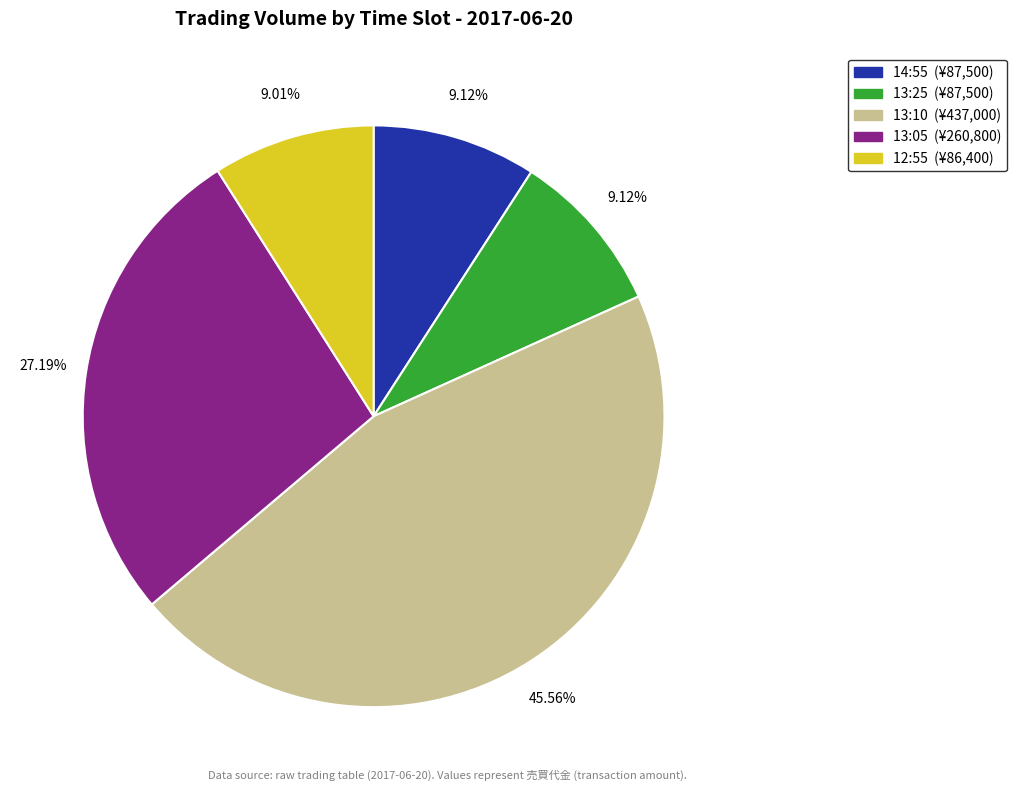

Which slice is the largest?

13:10